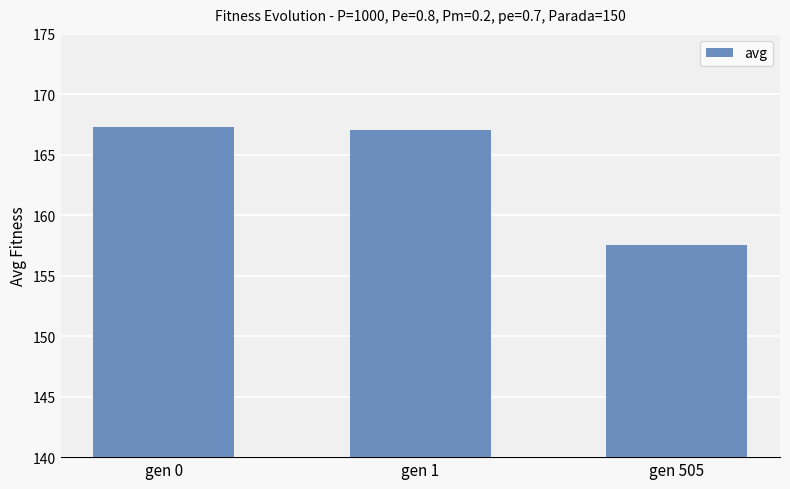

What is the value of the 1st bar from the left?

167.3